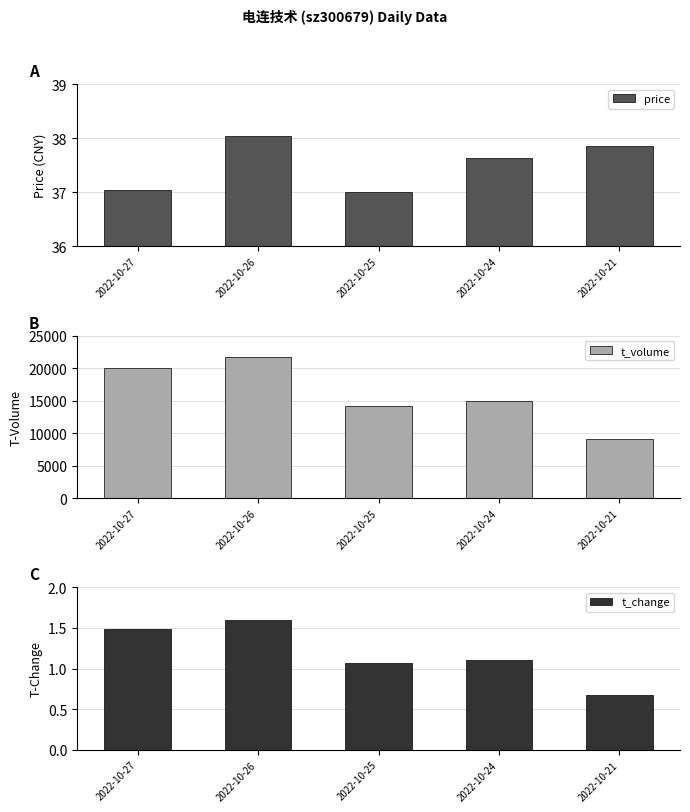

At 2022-10-27, list the series in order from largest to smallest.

t_volume, price, t_change